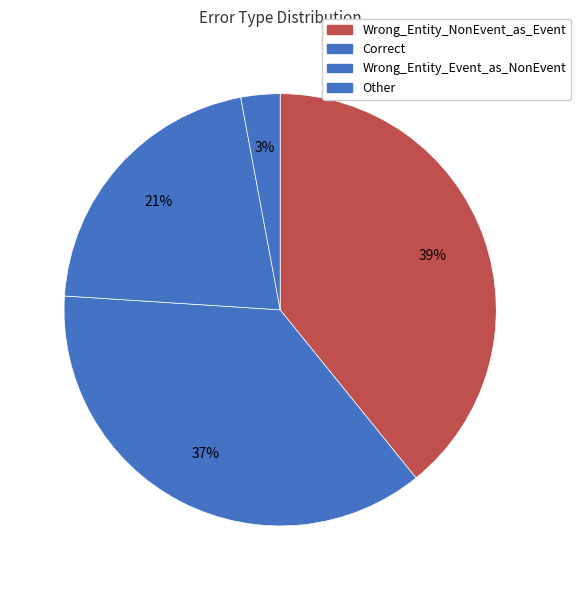

Is it true that Other is 3% of the pie?

True